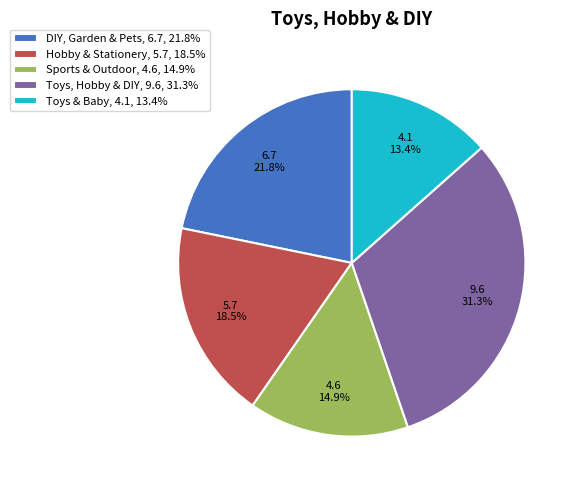

To the nearest percent, what percentage of the pie is DIY, Garden & Pets?

22%